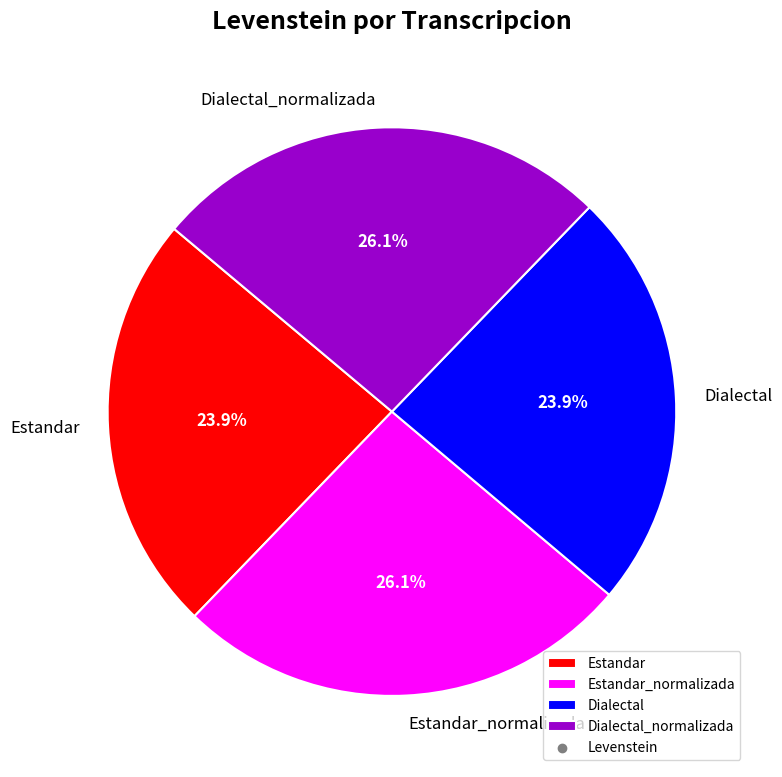

True or false: Estandar accounts for 24% of the total.

True